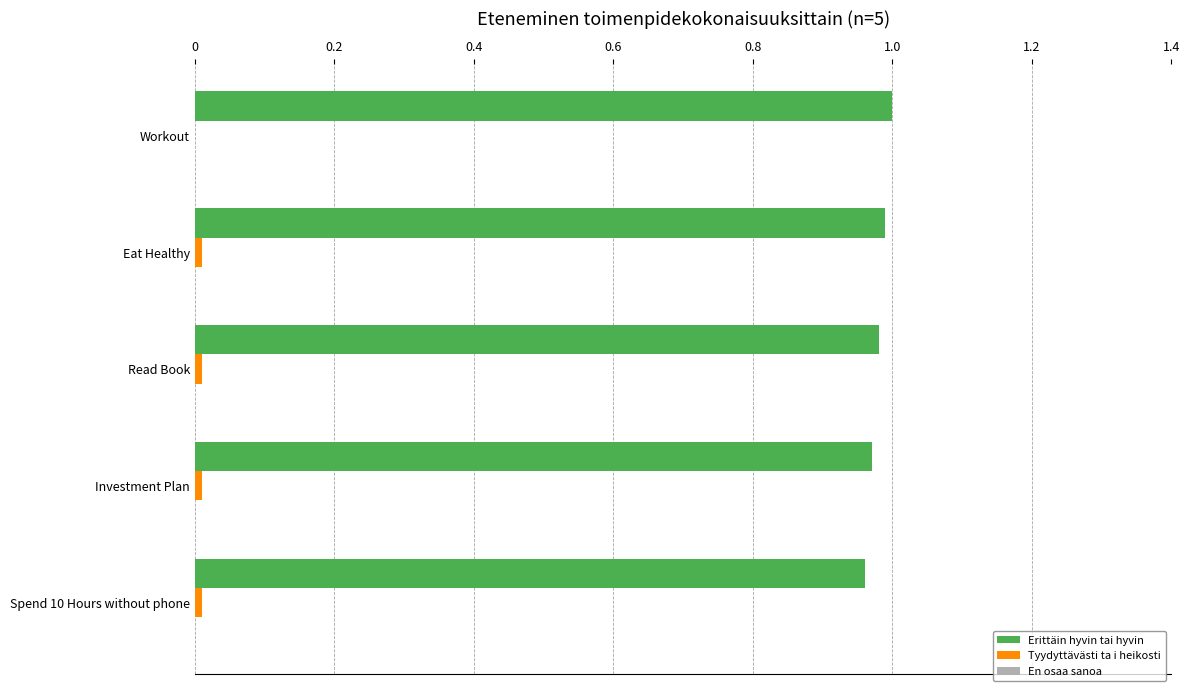

The Erittäin hyvin tai hyvin series shows 1.5 at Workout. True or false?

False